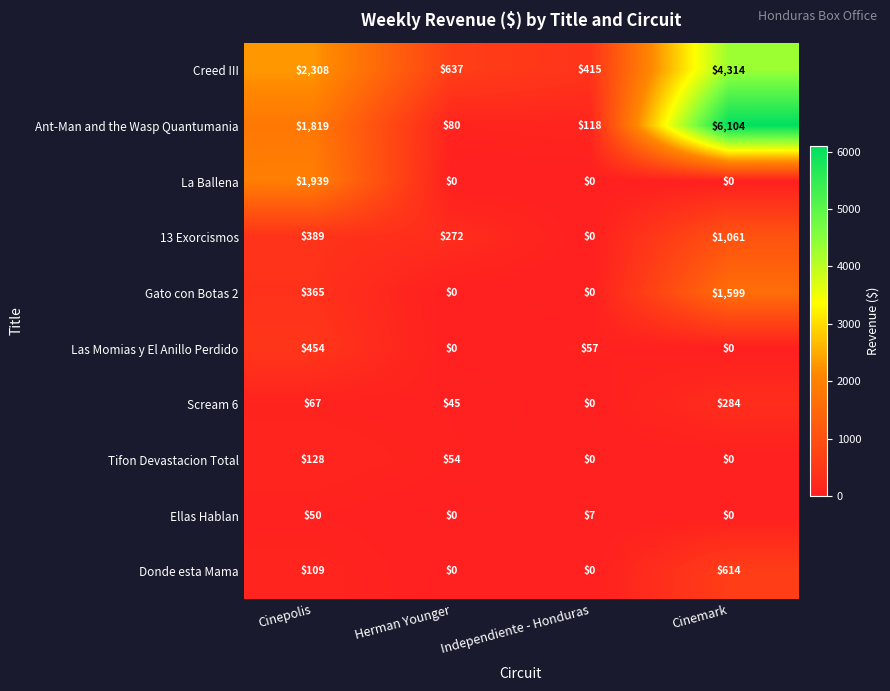

Read the Donde esta Mama value at Cinepolis.

109